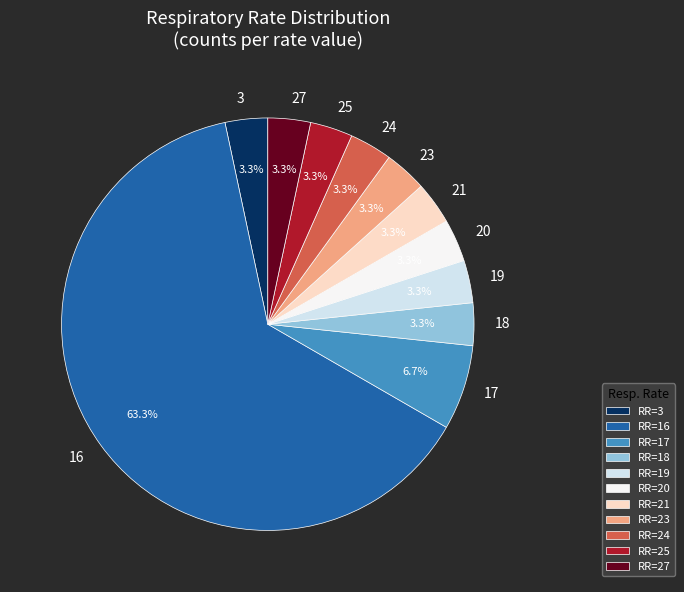

Does any single category account for the majority?

Yes